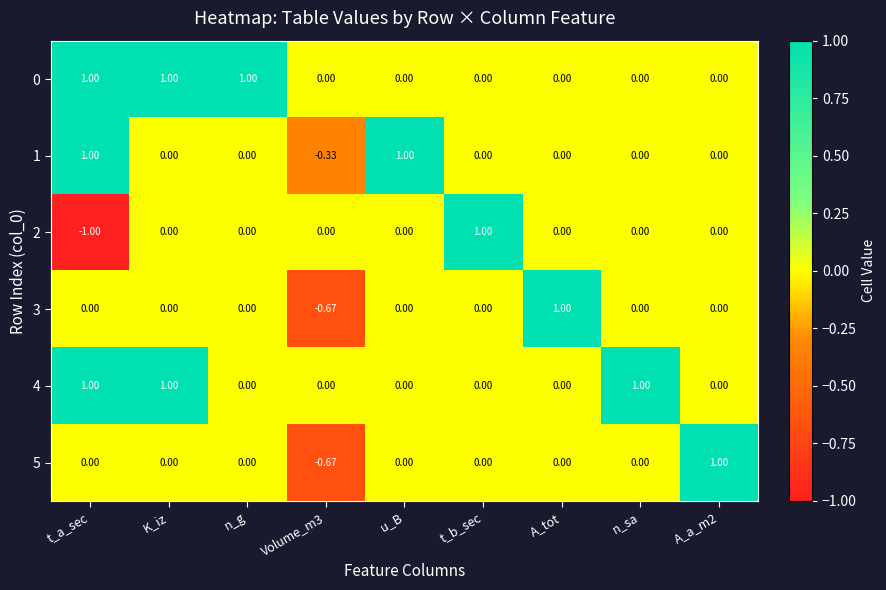

Which category has the lowest value in the 2 series?

t_a_sec